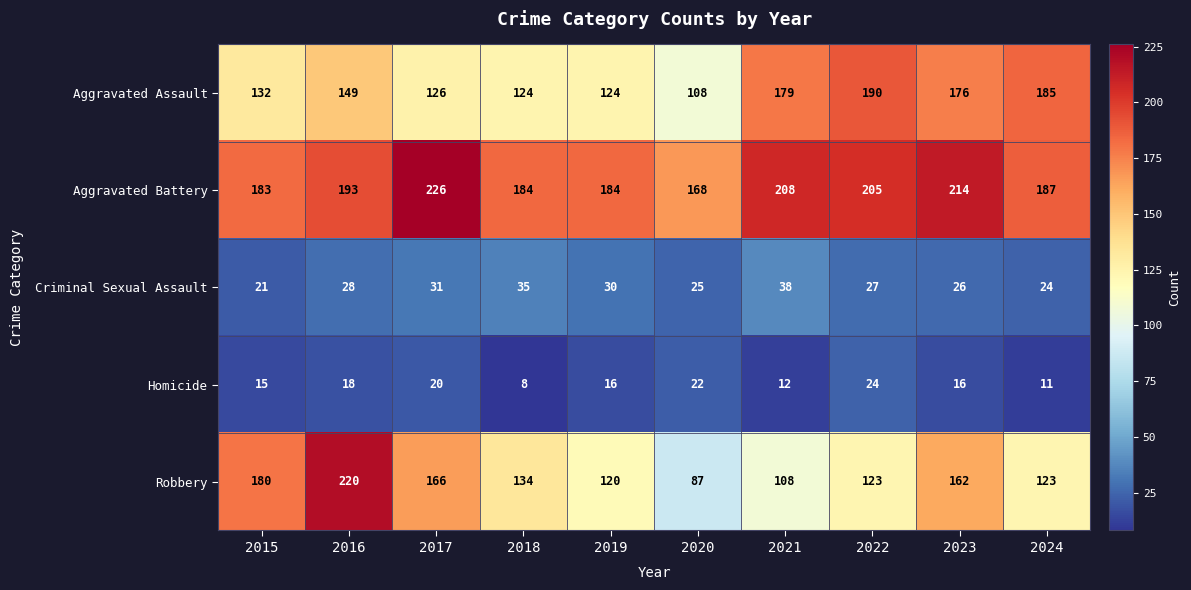

What is the sum of all Criminal Sexual Assault values?

285